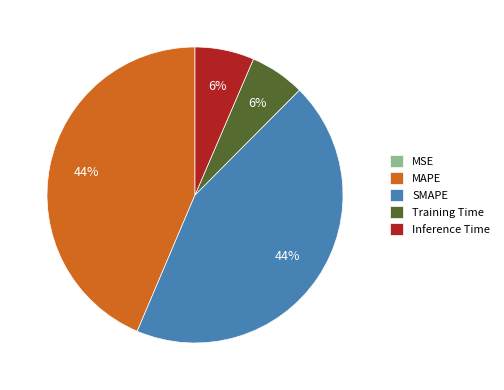

To the nearest percent, what percentage of the pie is Training Time?

6%